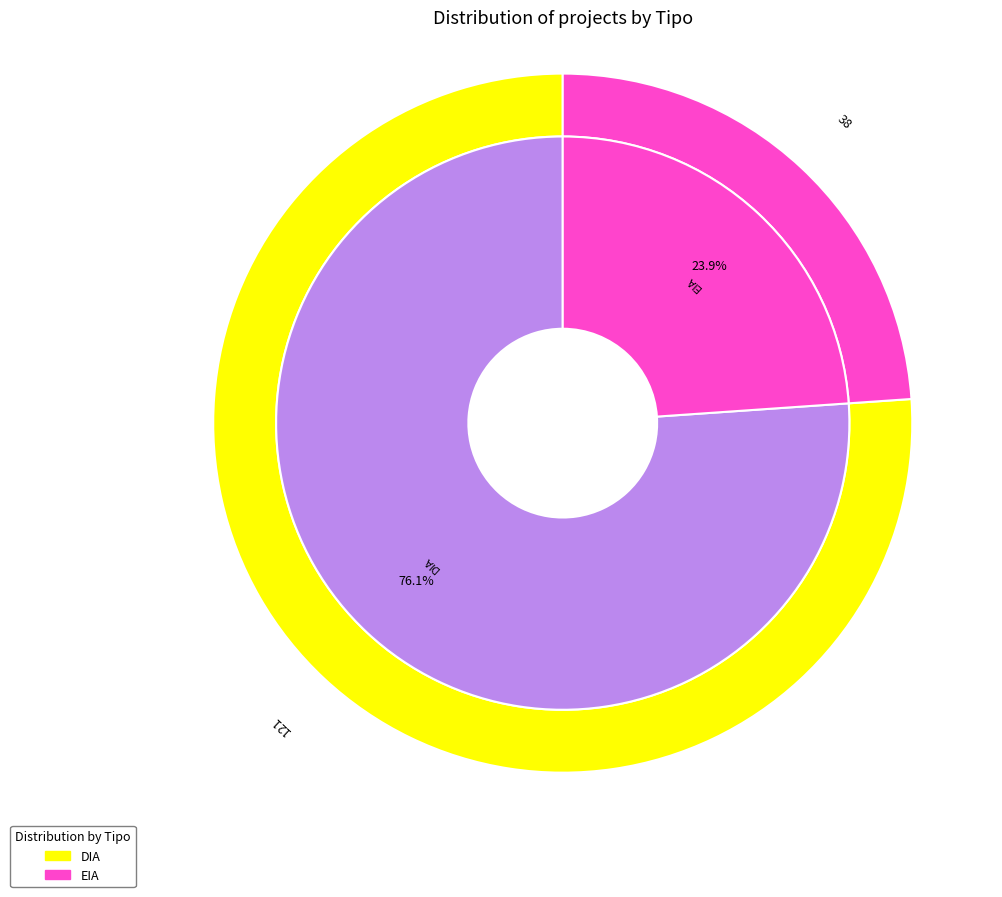

Does any single category account for the majority?

Yes